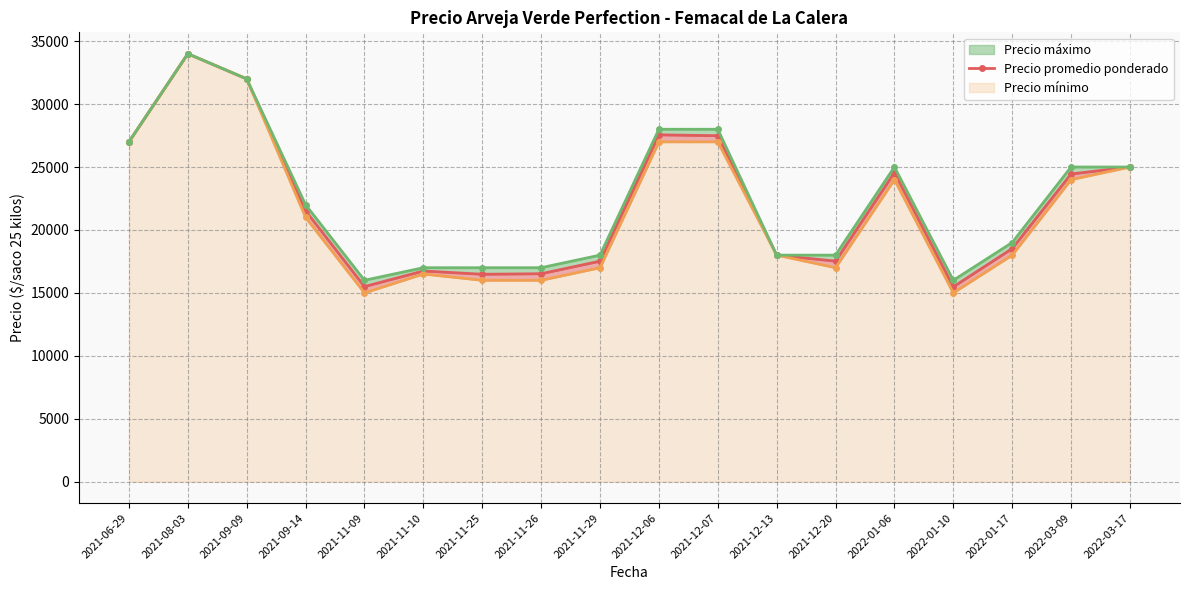

What position from the right is 2022-03-09?

2